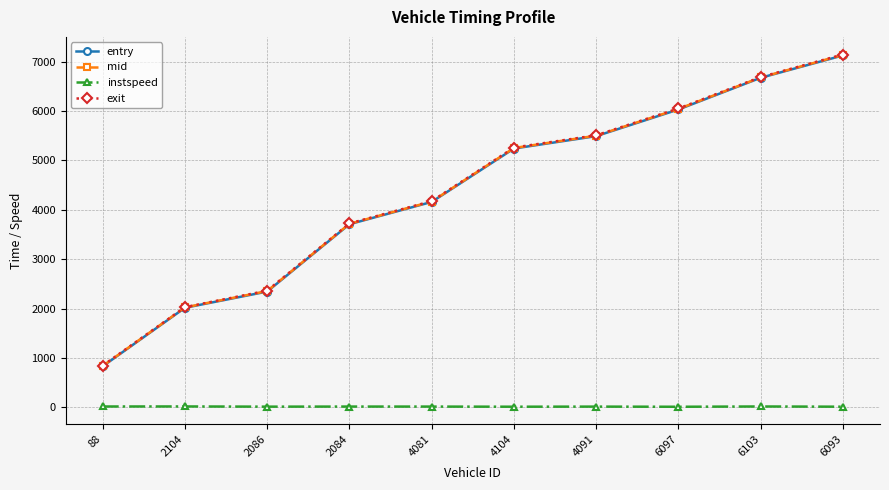

What are all the series names shown in the legend?

entry, mid, instspeed, exit